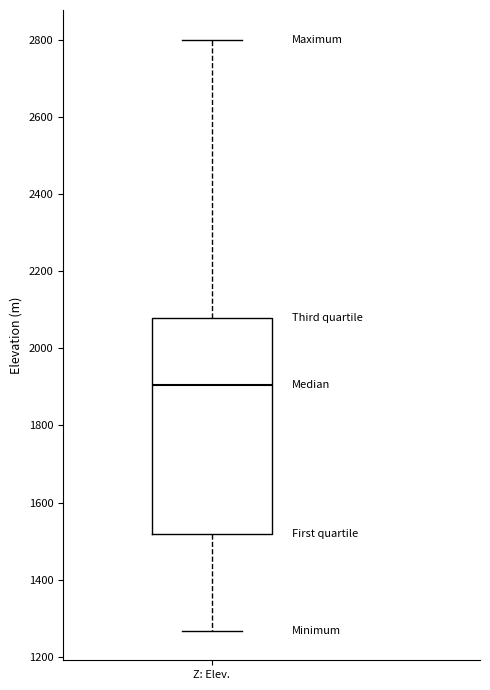

Read this box plot against the y-axis: the position of the median line, the range covered by the box, and the ends of both whiskers. The values are not printed on the chart, so give them approximately, as read against the axis.

median 1900, box 1520 to 2080, whiskers 1260 to 2800